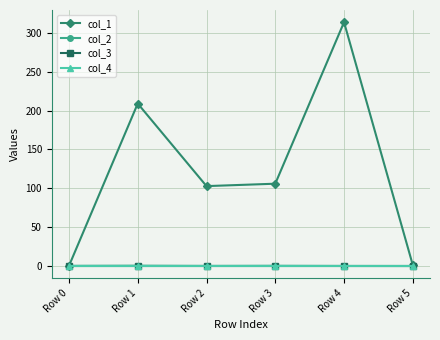

Which series has the largest total across all categories?

col_1